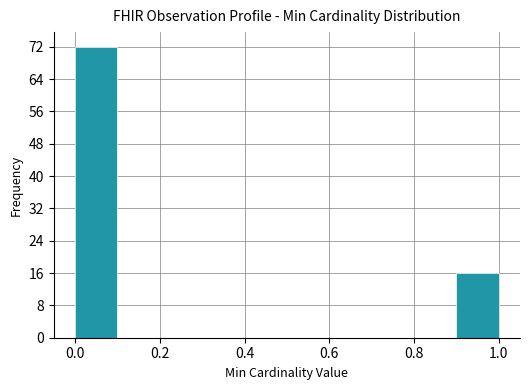

Reading left to right, list every bar in this chart as the range it spans on the x-axis followed by its height. The values are not printed on the chart, so give them approximately, as read against the axis.

0.0 to 0.1: 72
0.1 to 0.2: 0
0.2 to 0.3: 0
0.3 to 0.4: 0
0.4 to 0.5: 0
0.5 to 0.6: 0
0.6 to 0.7: 0
0.7 to 0.8: 0
0.8 to 0.9: 0
0.9 to 1.0: 16